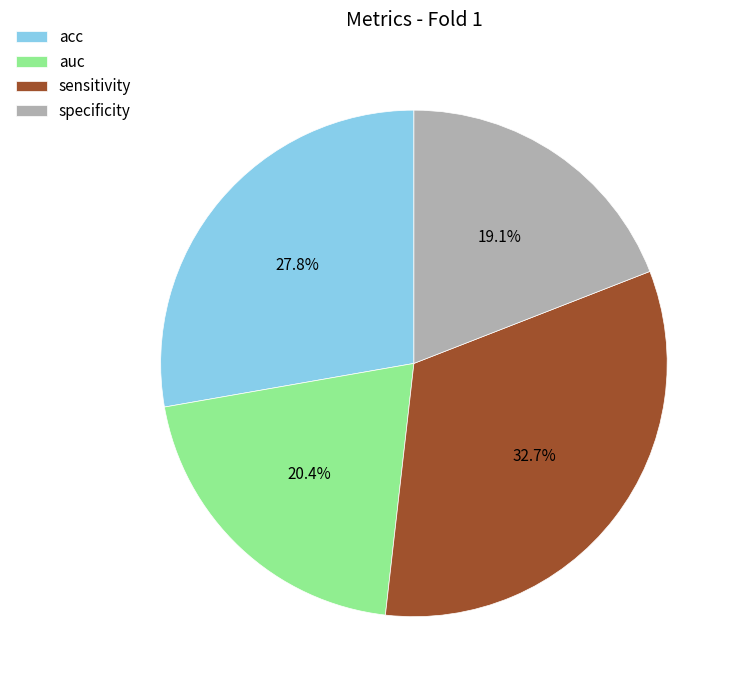

To the nearest percent, what is the difference between the auc and sensitivity slice percentages?

12%